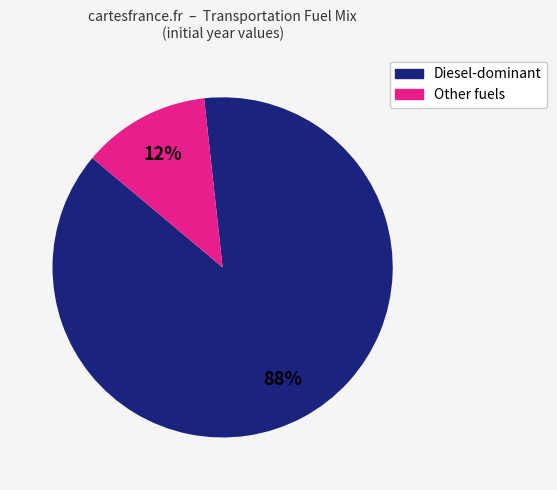

To the nearest percent, what is the average slice percentage?

50%